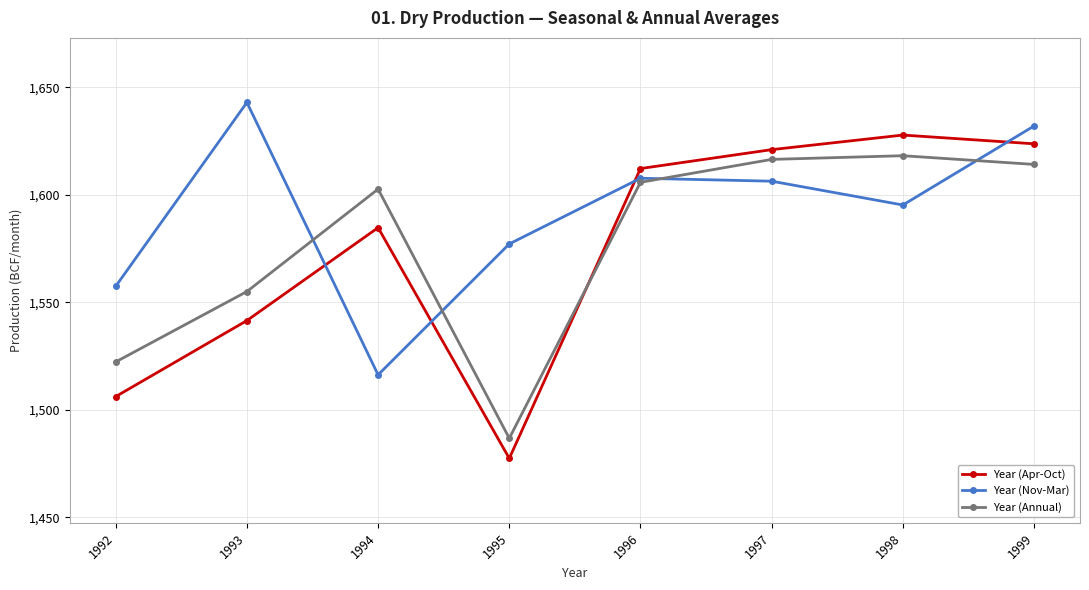

Which series has the largest range (max minus min)?

Year (Apr-Oct)